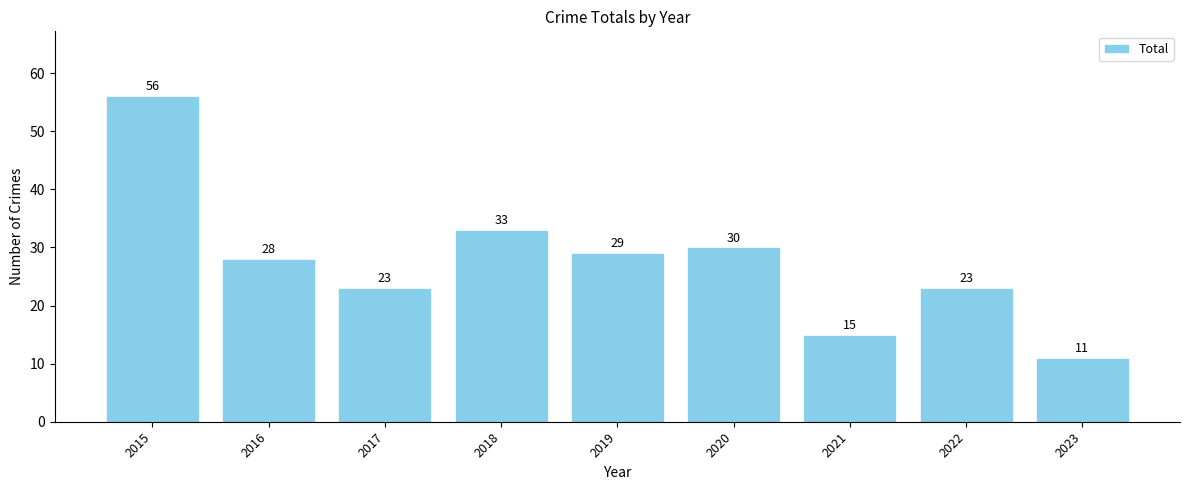

What is the change in value from 2022 to 2023?

-12